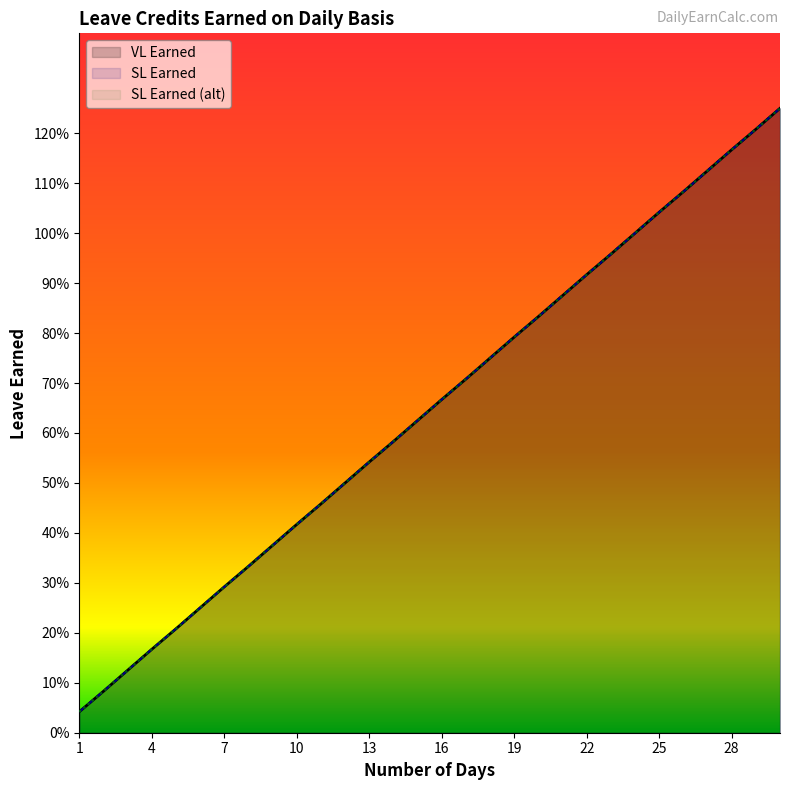

True or false: SL Earned (alt) and VL Earned intersect in this chart.

False